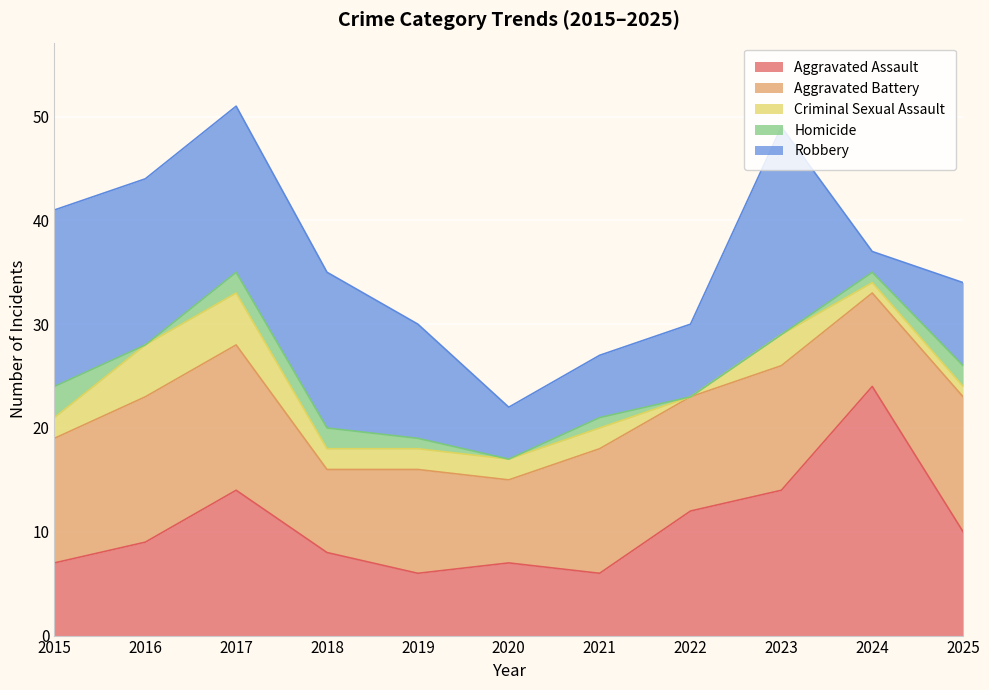

Does the chart display data point markers on the line(s)?

No